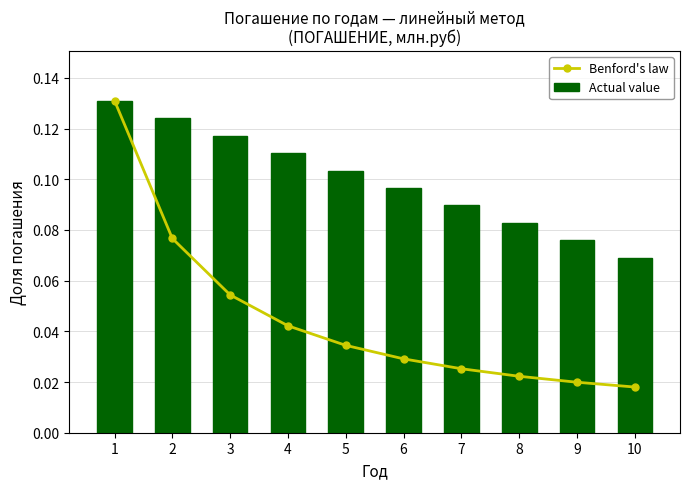

Is the value of Benford's law at 6 greater than the value of Actual value at 7?

No